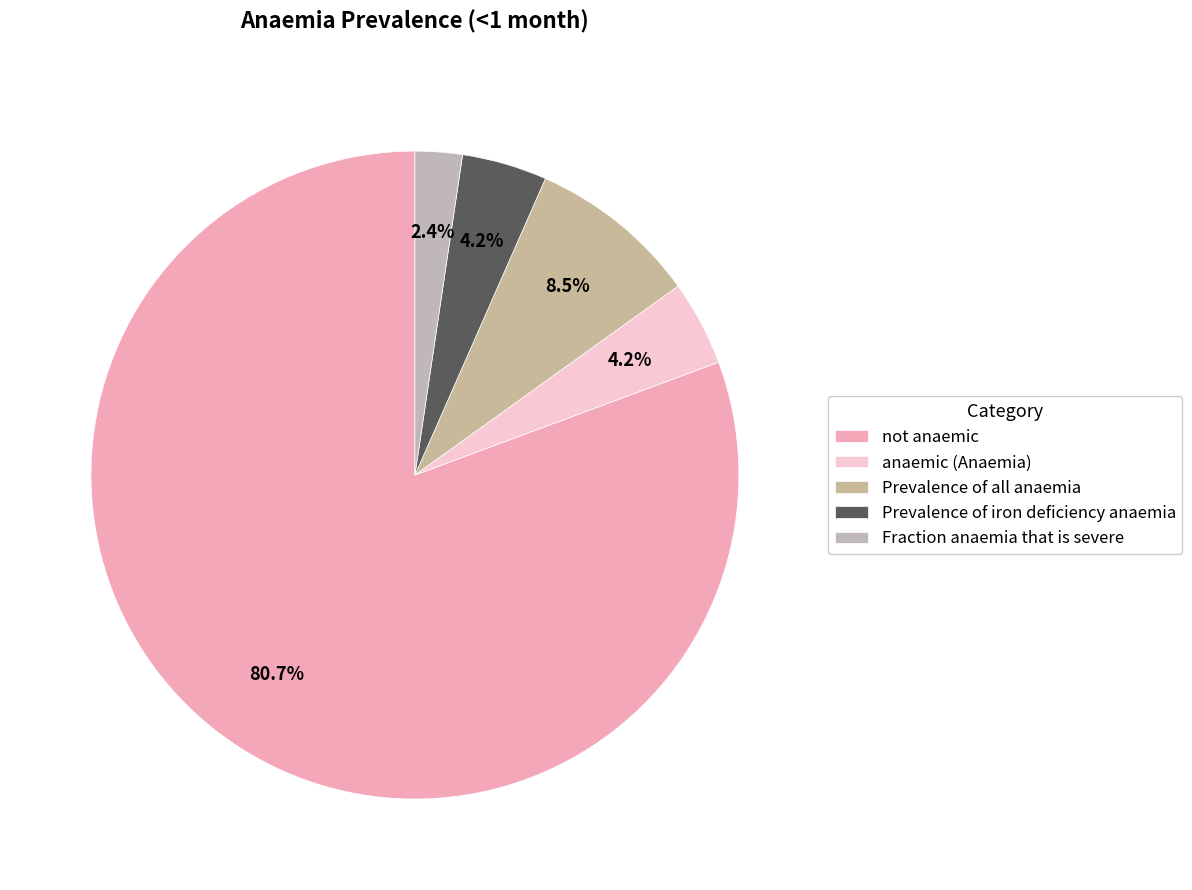

Which category has the biggest portion of the pie?

not anaemic